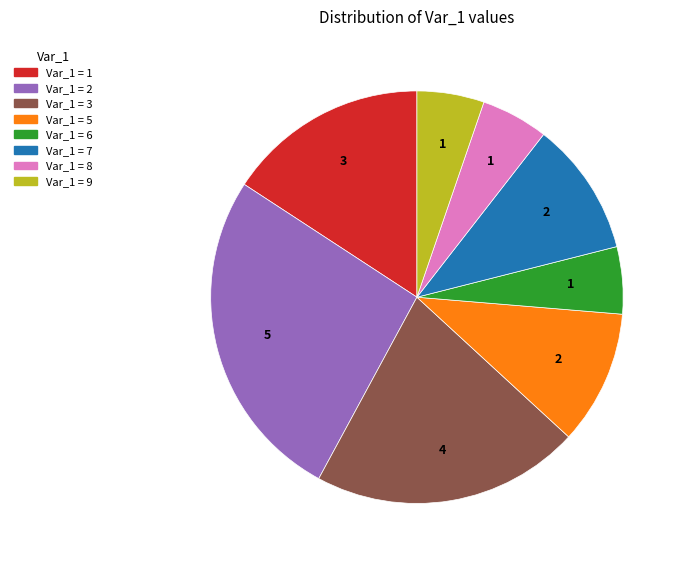

Is there a majority slice in this chart?

No